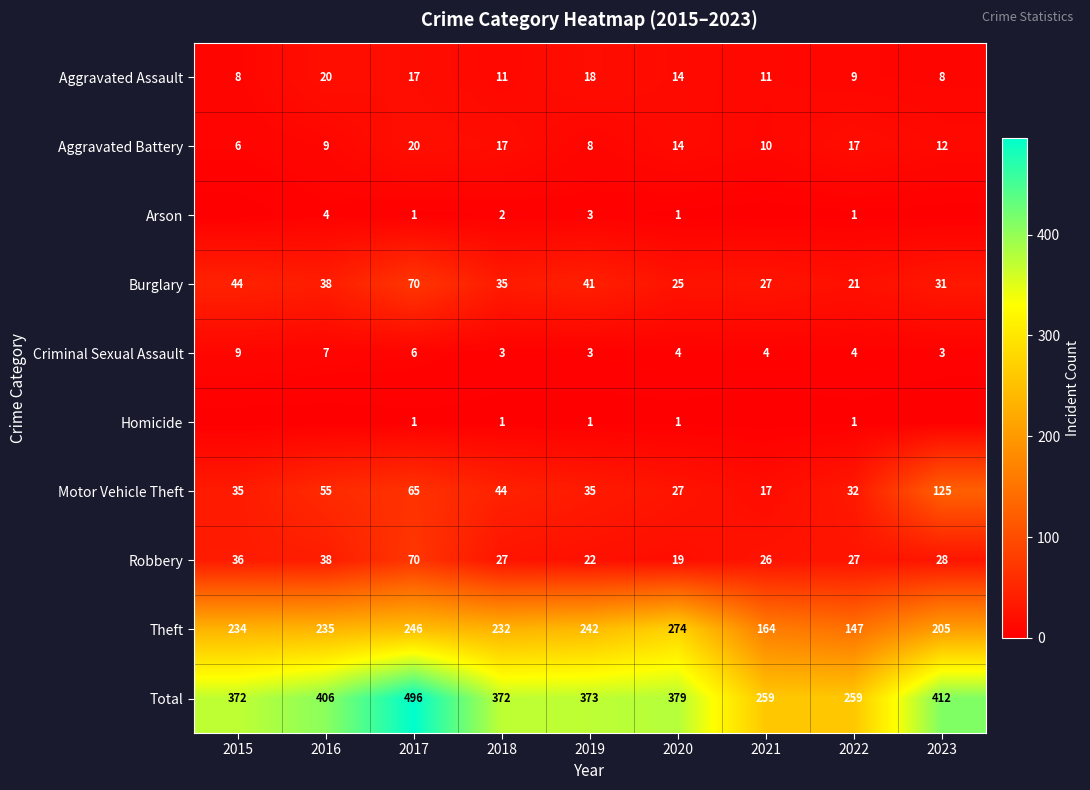

Between 2015 and 2022, which is larger?

2022